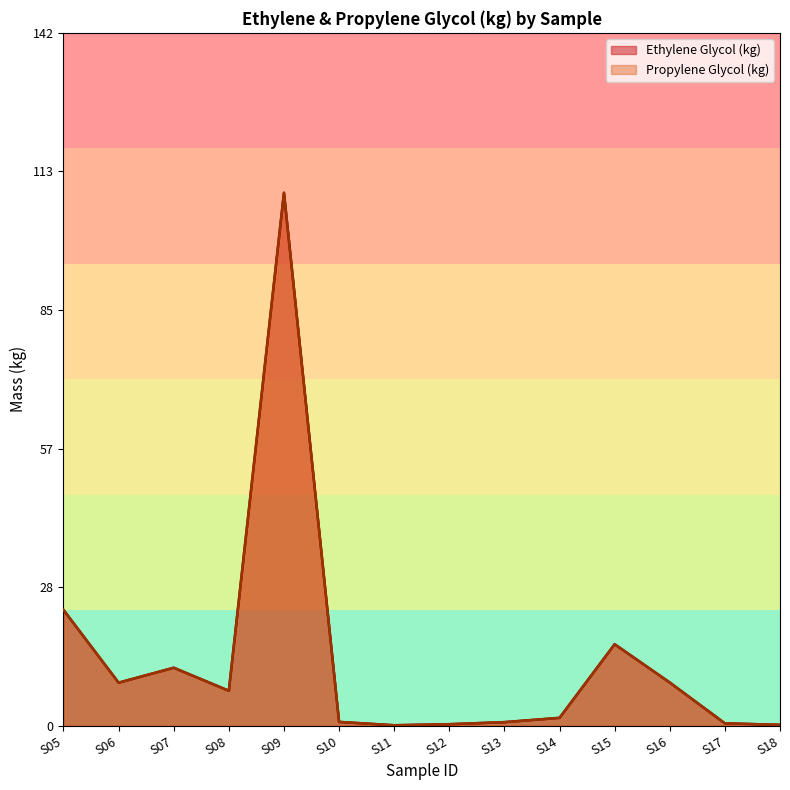

Where does the Ethylene Glycol (kg) series first go above 7?

S05